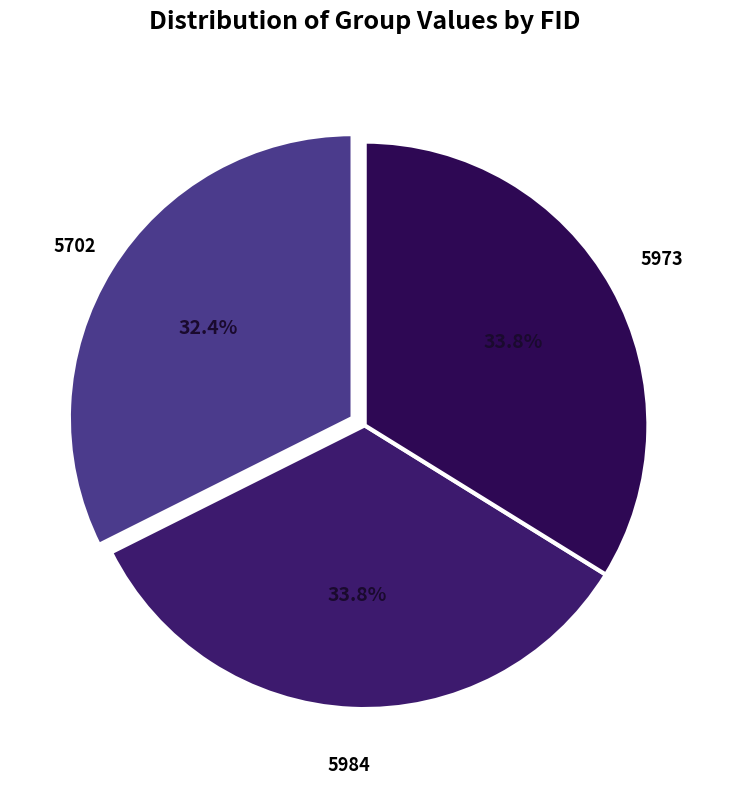

How many segments does this pie chart have?

3